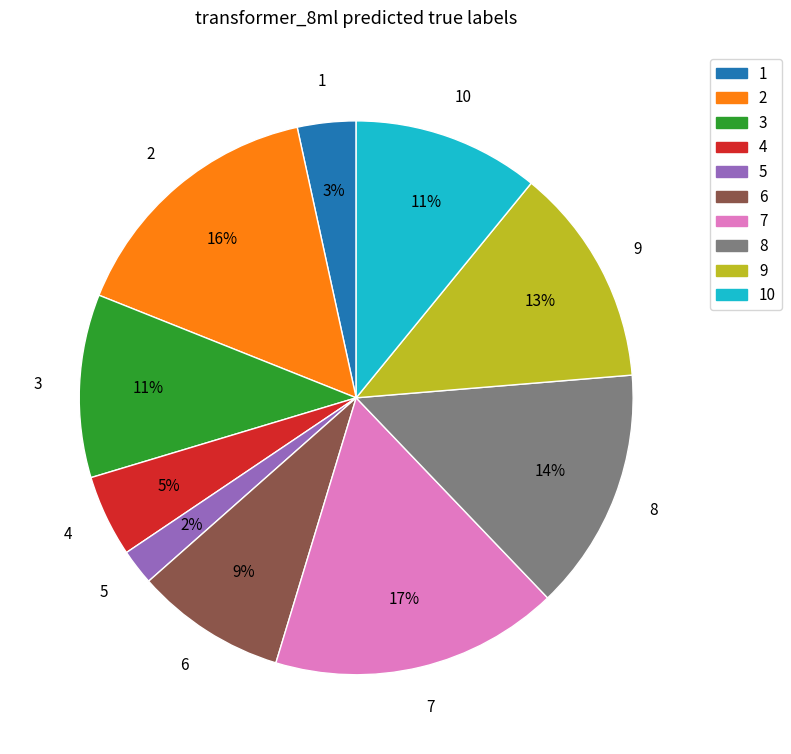

To the nearest percent, what is the difference between the largest and smallest slice percentages?

15%